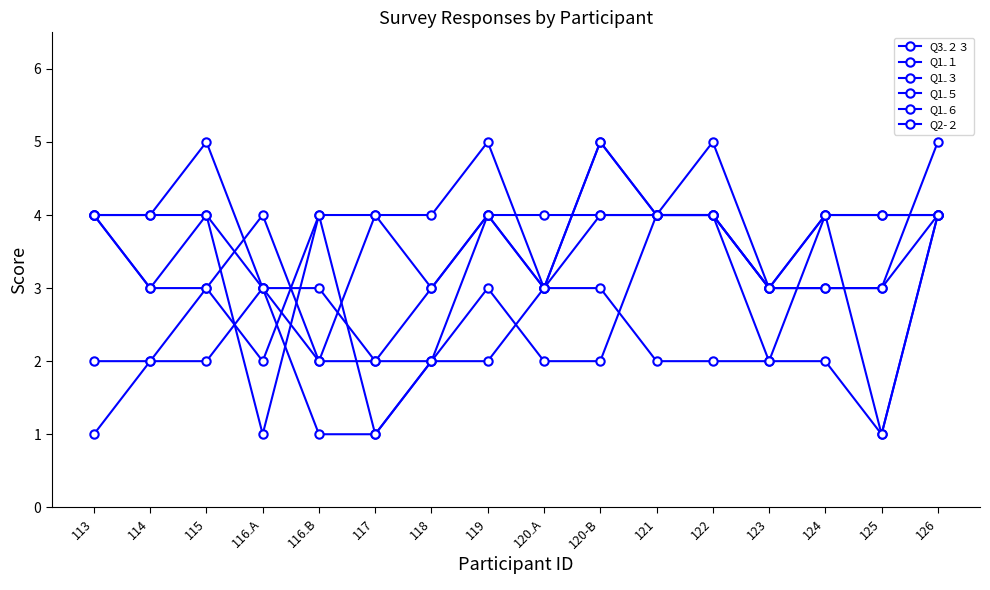

How many times do Q3₋２３ and Q1₋５ cross each other?

4